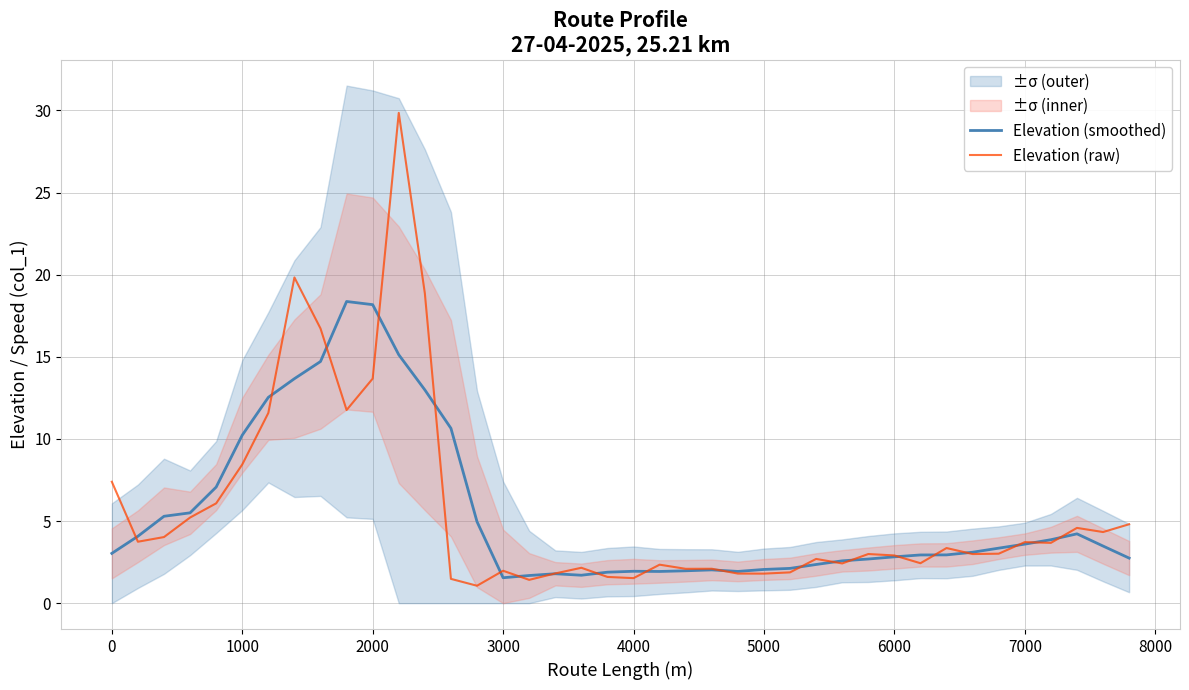

How many lines are shown in the chart?

2